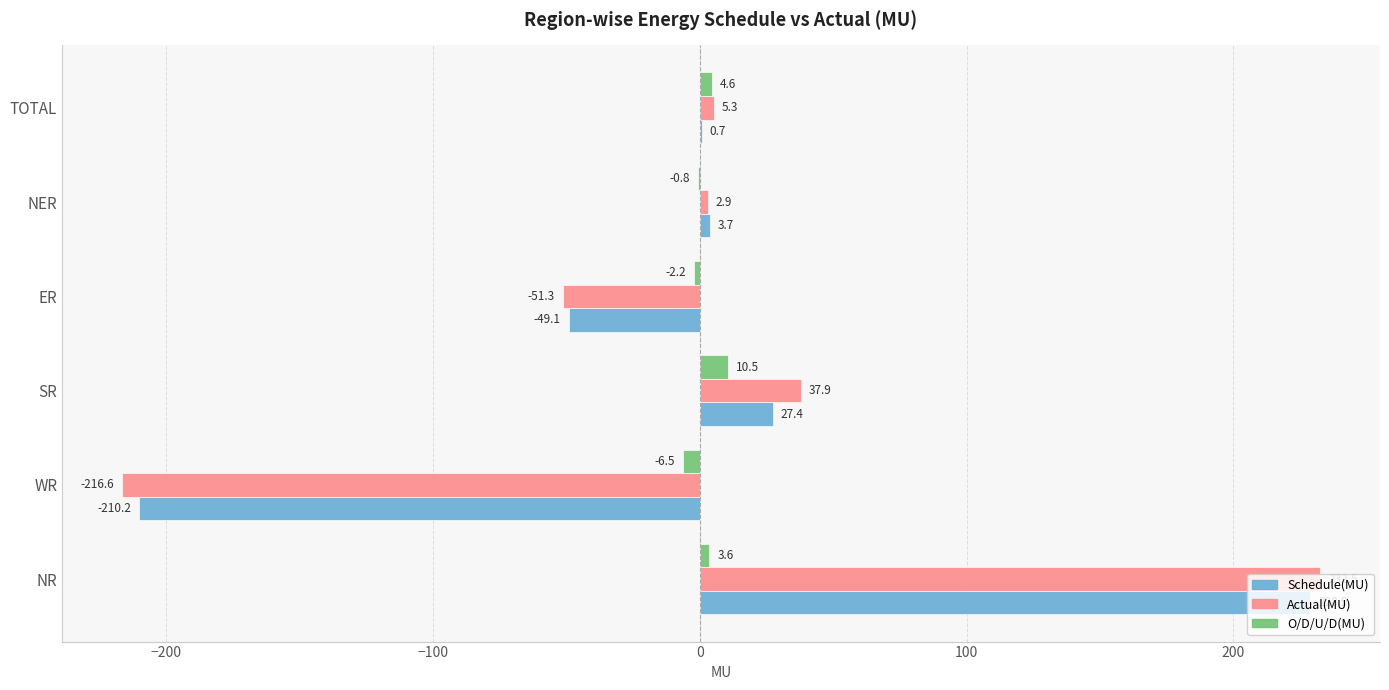

What is the sum of all Actual(MU) values?

10.7